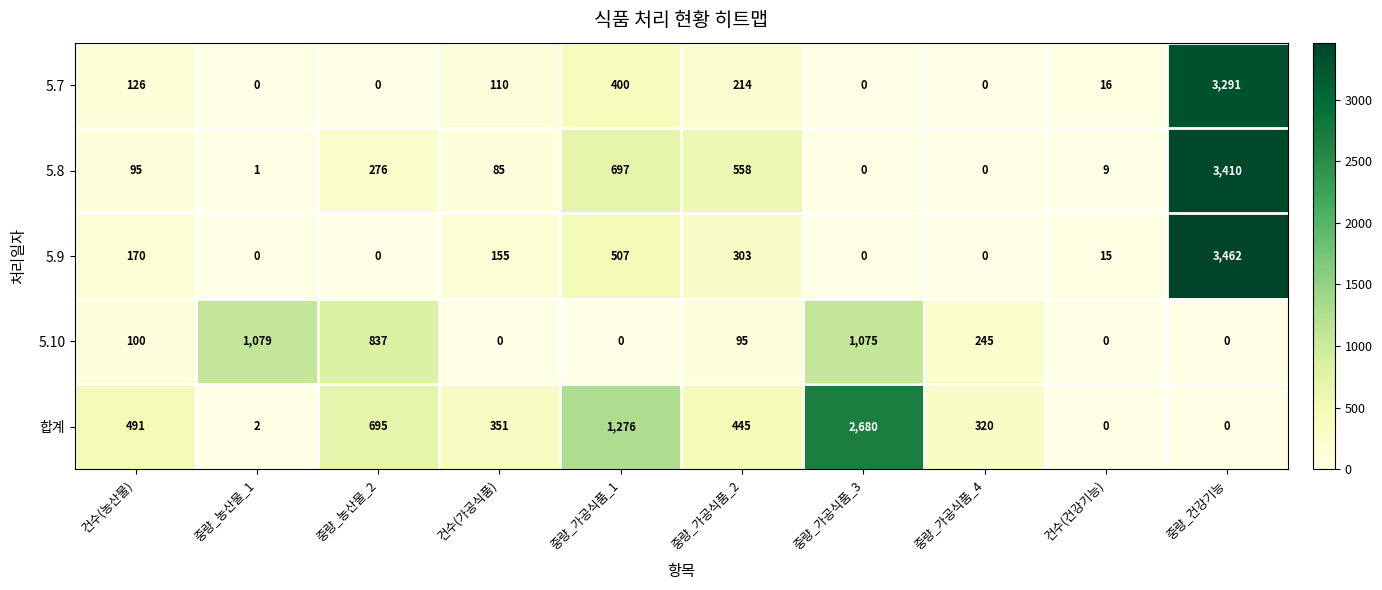

Which series has the widest spread of values?

5.9